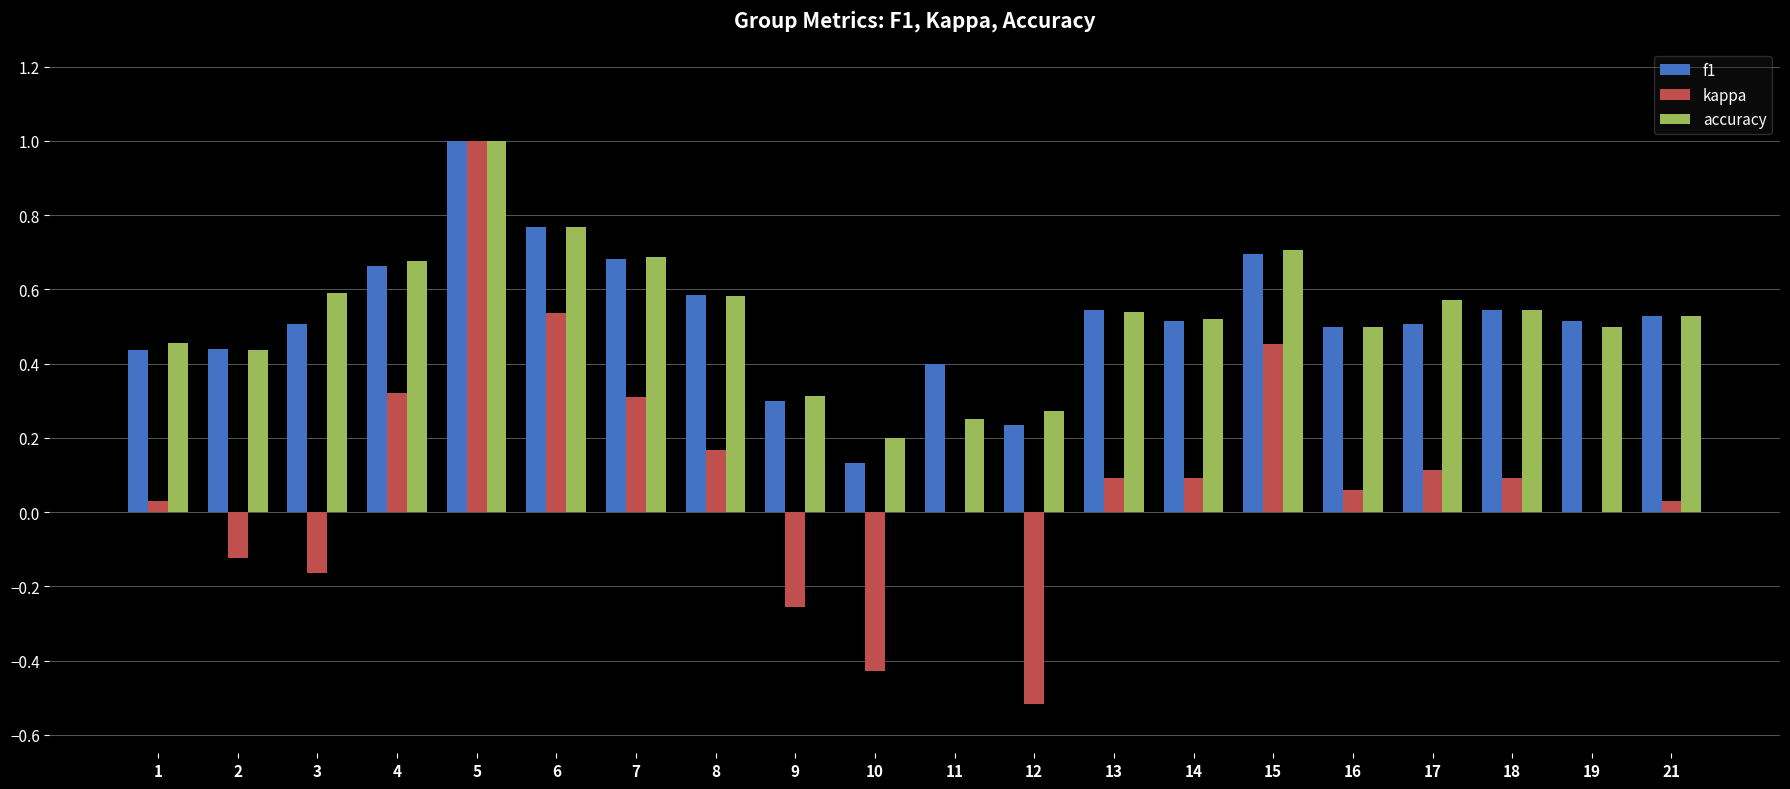

Which category has the highest value in the f1 series?

5